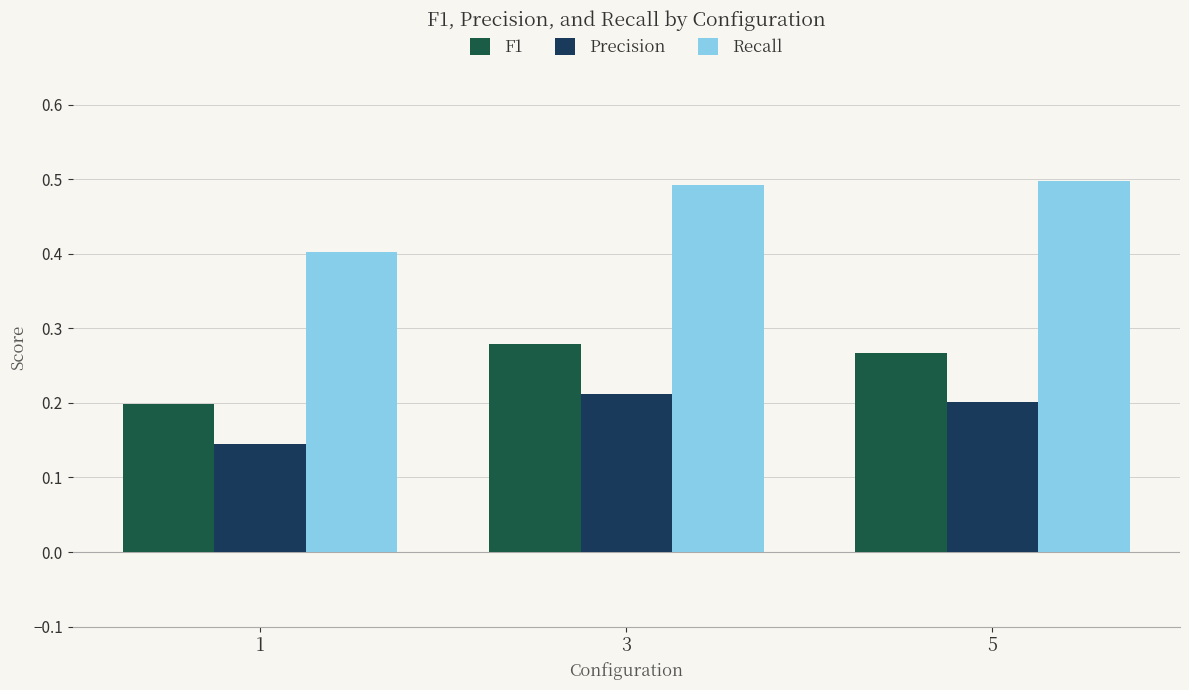

True or false: Recall has a value of 0.5 at 3.

True